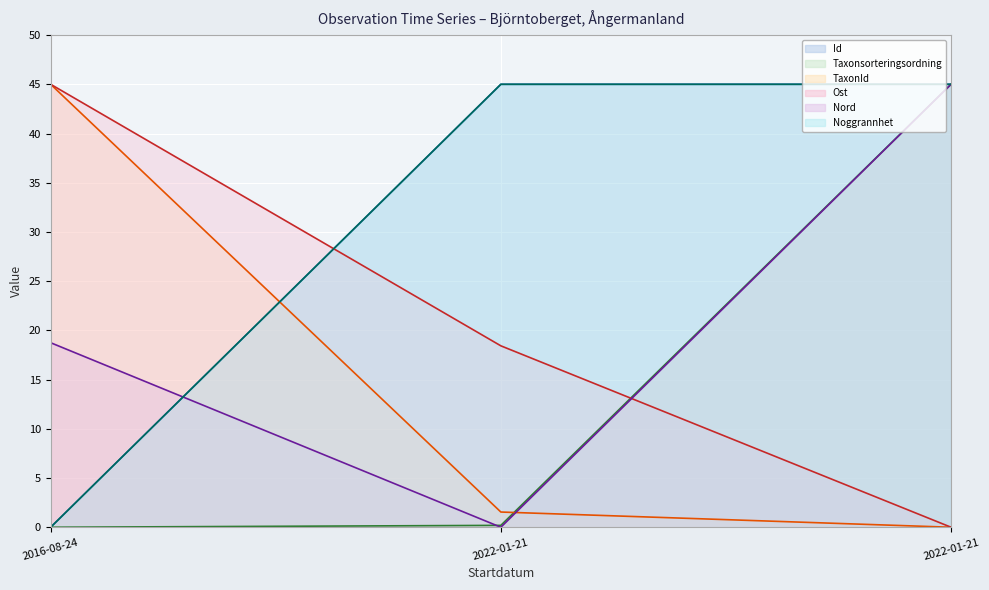

List the series in order of their peak value, lowest first.

Id (line), Taxonsorteringsordning (line), TaxonId (line), Ost (line), Nord (line), Noggrannhet (line)